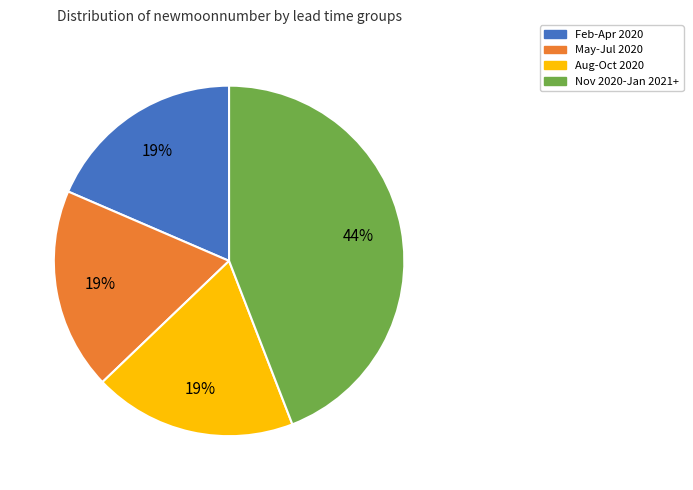

Is there a majority slice in this chart?

No